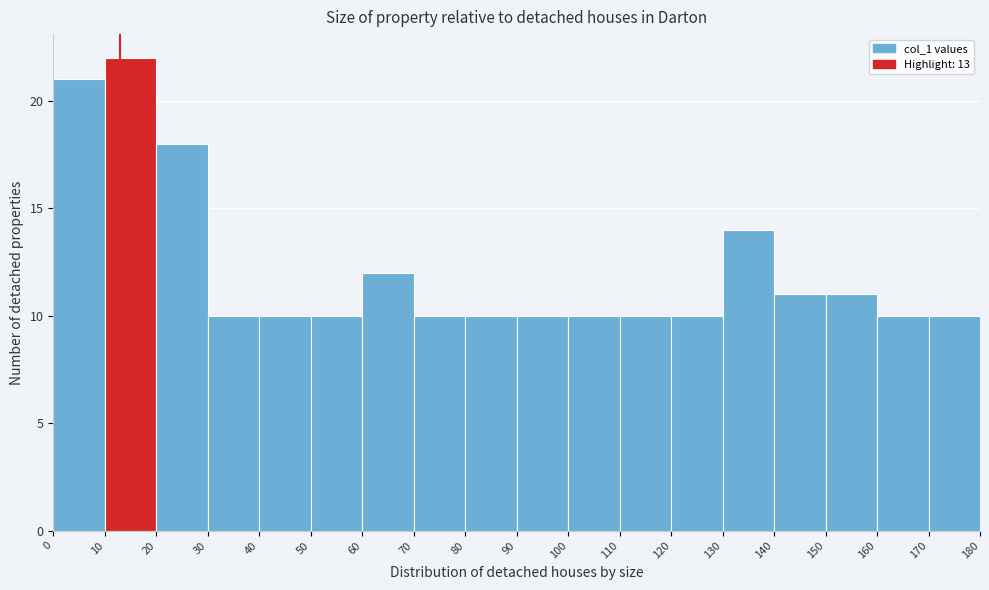

What is the height of the bar covering 90 to 100 on the x-axis? The values are not printed on the chart, so give them approximately, as read against the axis.

10